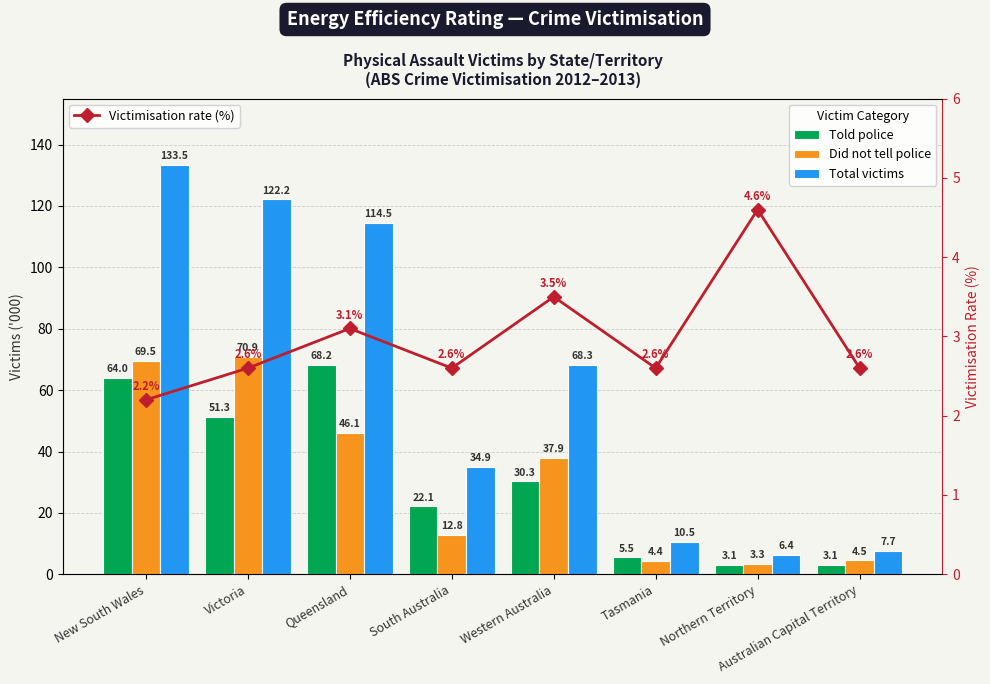

Is it true that Told police equals 7.5 at Western Australia?

False